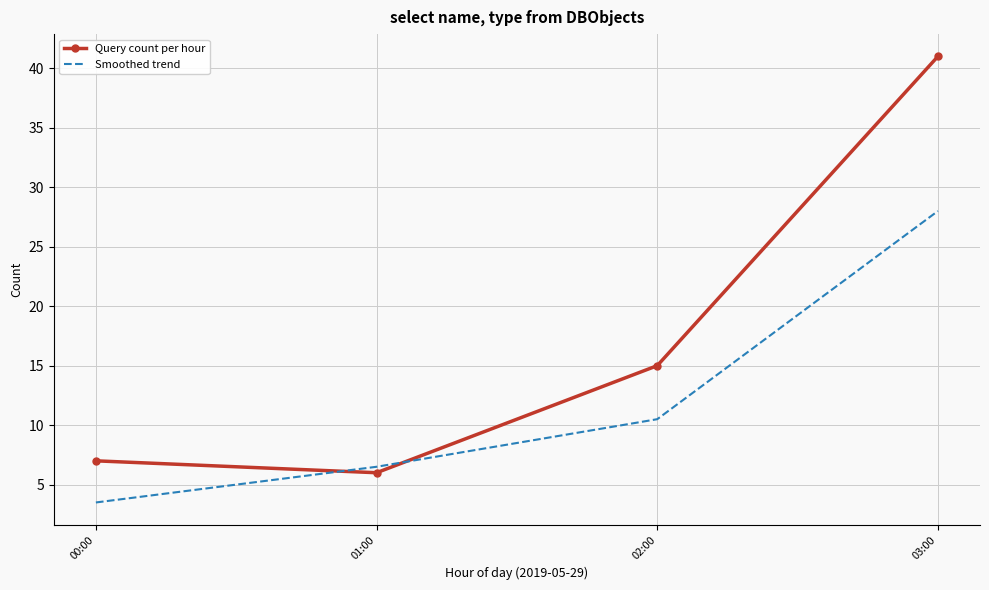

At which category does Query count per hour reach its first local valley?

01:00